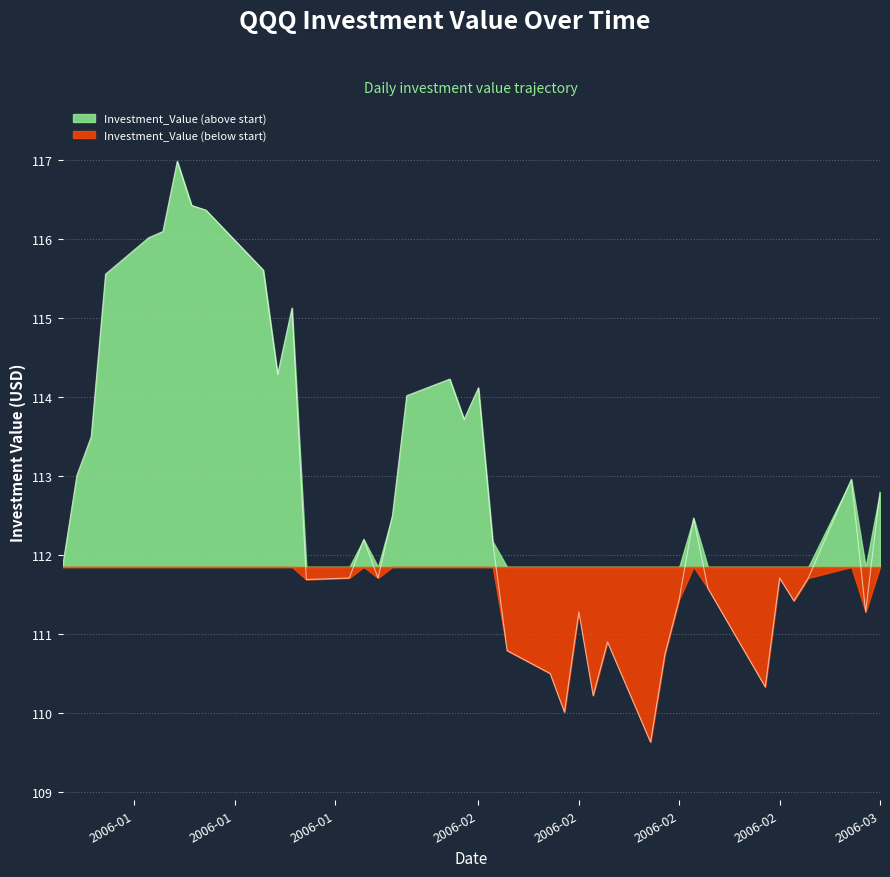

What is the maximum value shown in the chart?

117.0